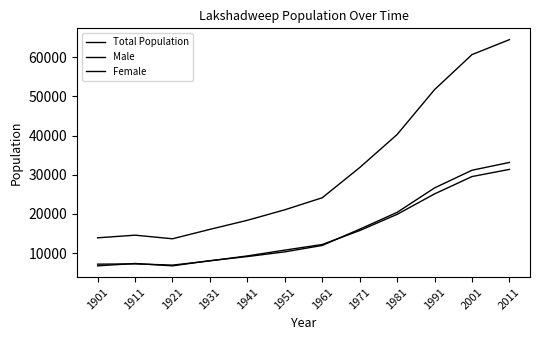

At which category is the sum across all series the highest?

2011